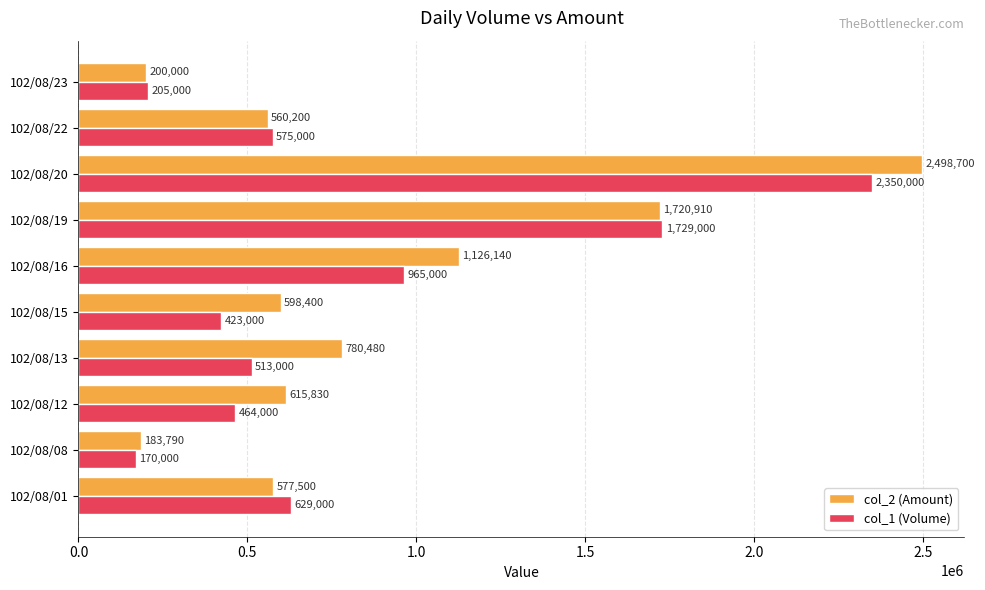

Where is col_1 (Volume) nearest to the value 1260000?

102/08/16